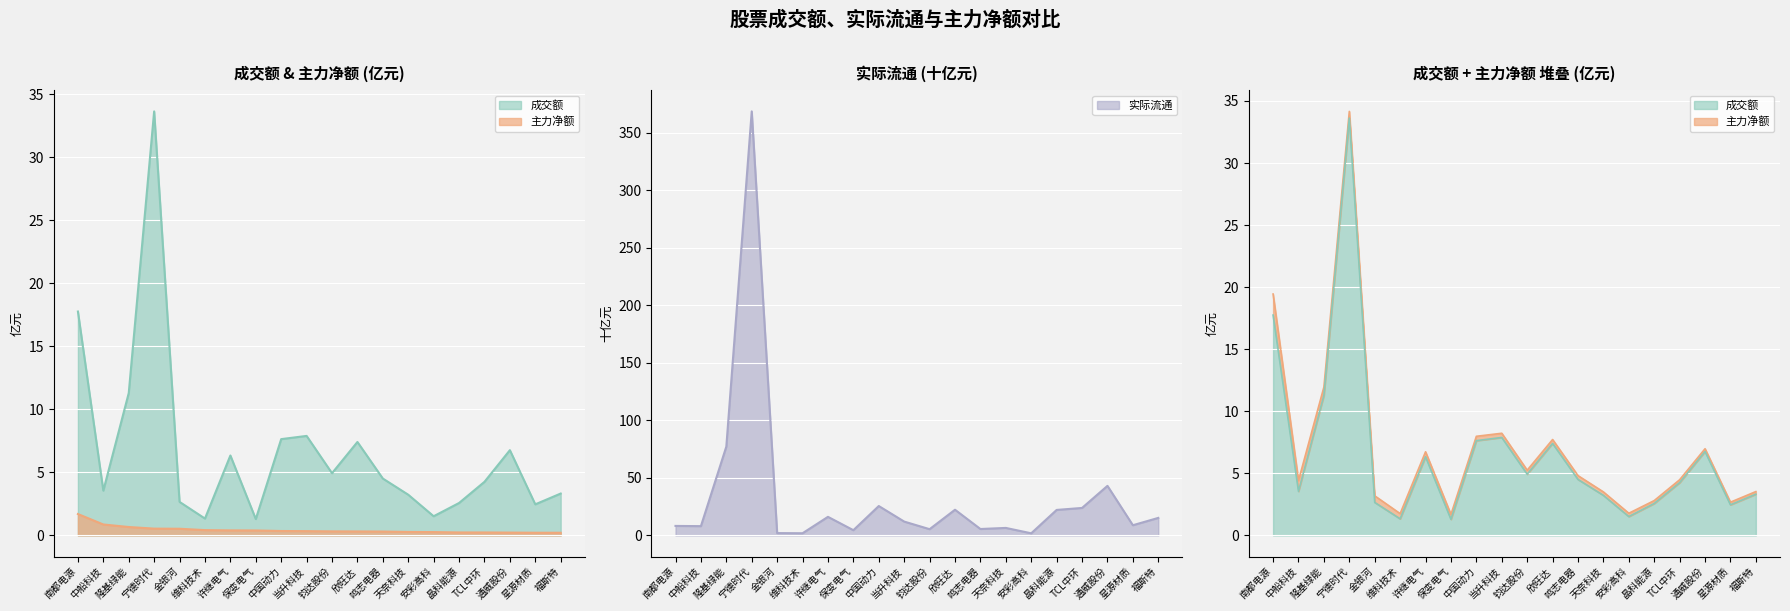

What is the total value across all series at 隆基绿能?

89.1